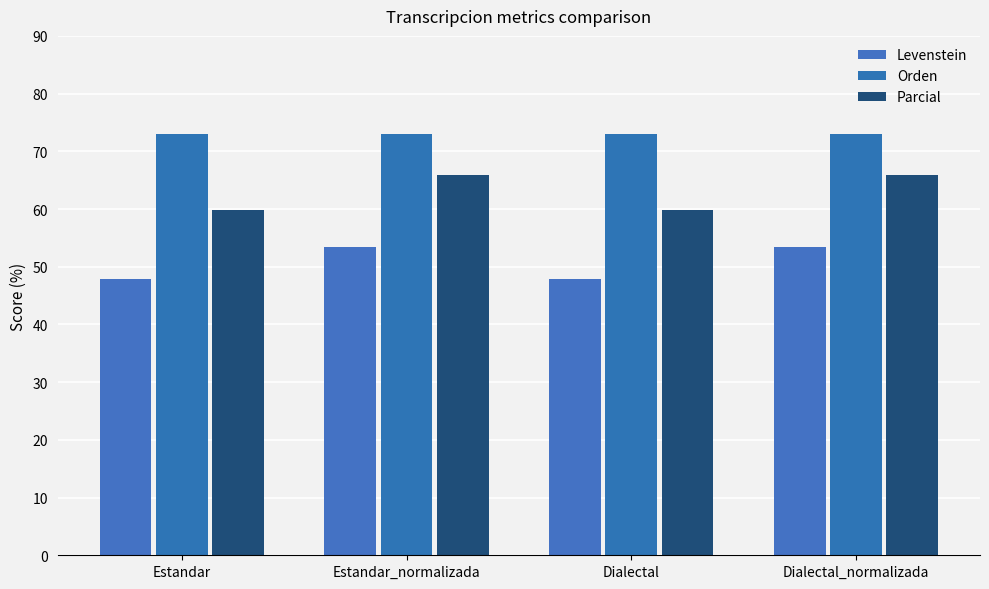

What is the spread (max minus min) of values at Estandar_normalizada?

19.6